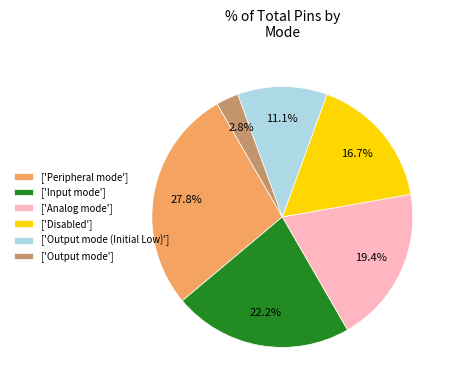

Approximately how many times larger is the value at ['Peripheral mode'] compared to ['Disabled']?

1.7